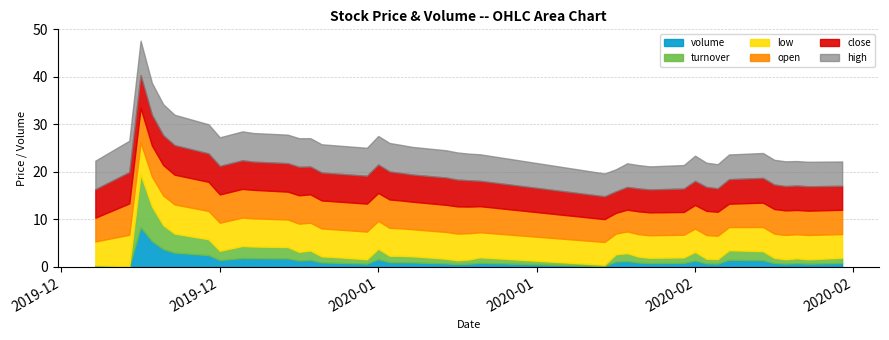

Is the value of high at 2019-12-30 greater than the value of close at 2020-02-11?

Yes